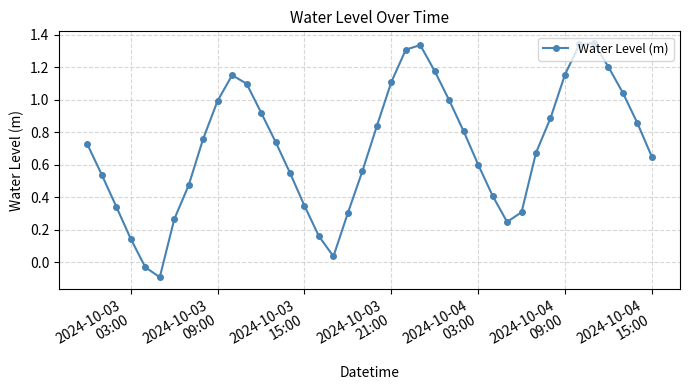

How many data points are above 0?

38